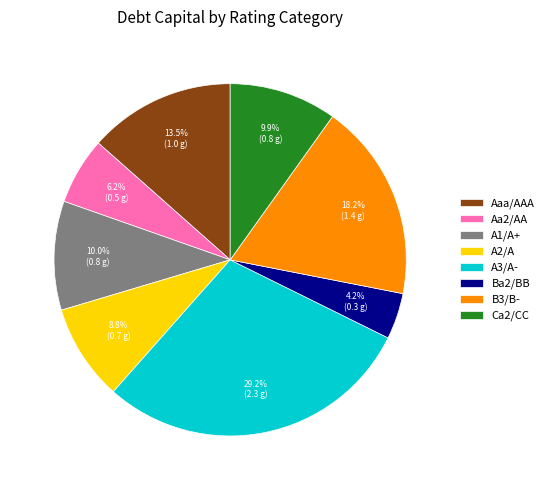

Is the sum of A3/A- and Aaa/AAA greater than half?

No